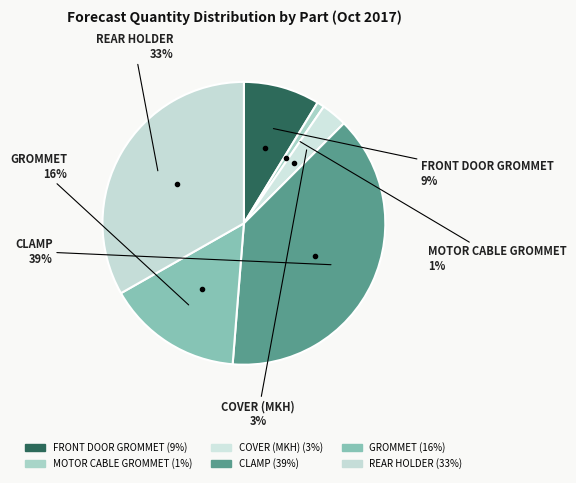

The CLAMP slice represents 39% of the pie. True or false?

True